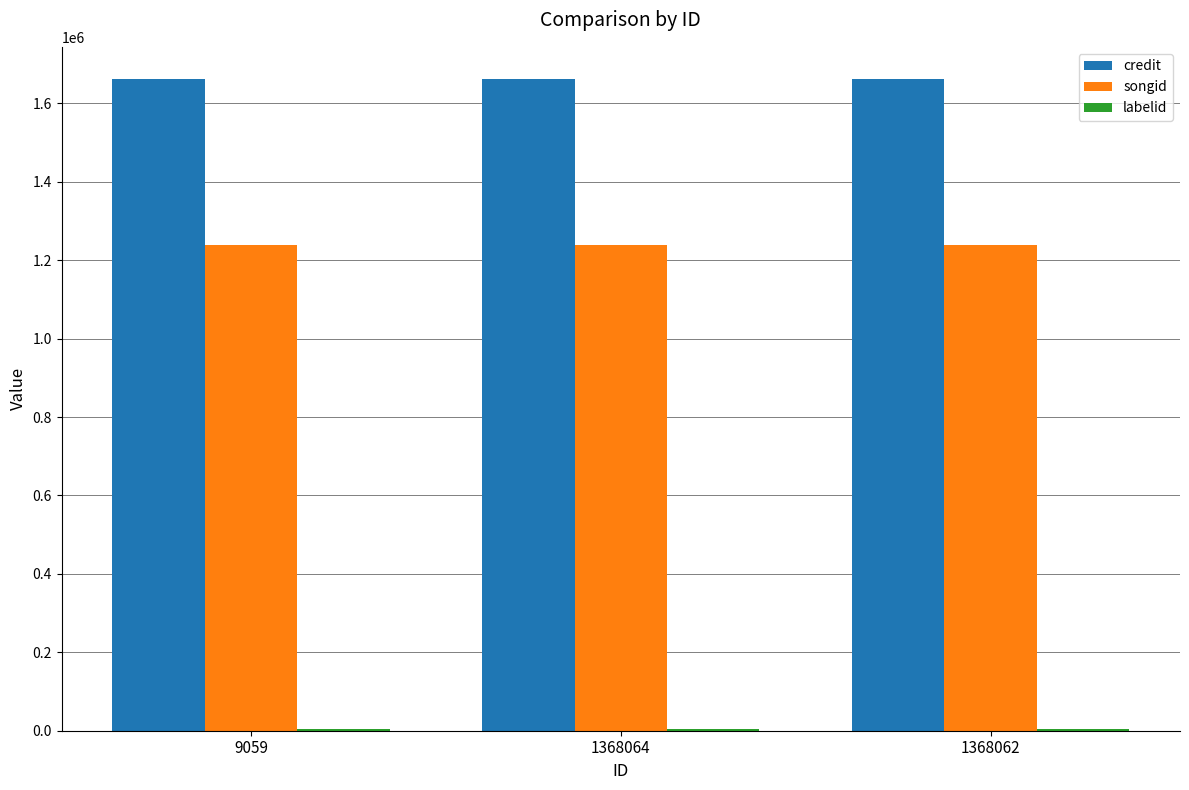

True or false: songid has a value of 560640 at 1368062.

False